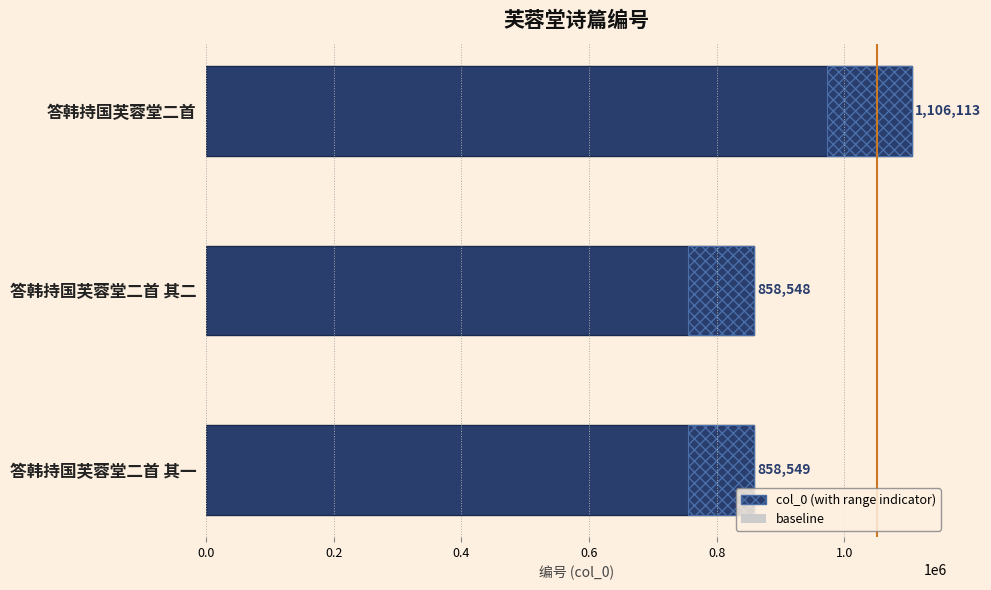

The value at 答韩持国芙蓉堂二首 其一 is 858549. True or false?

True